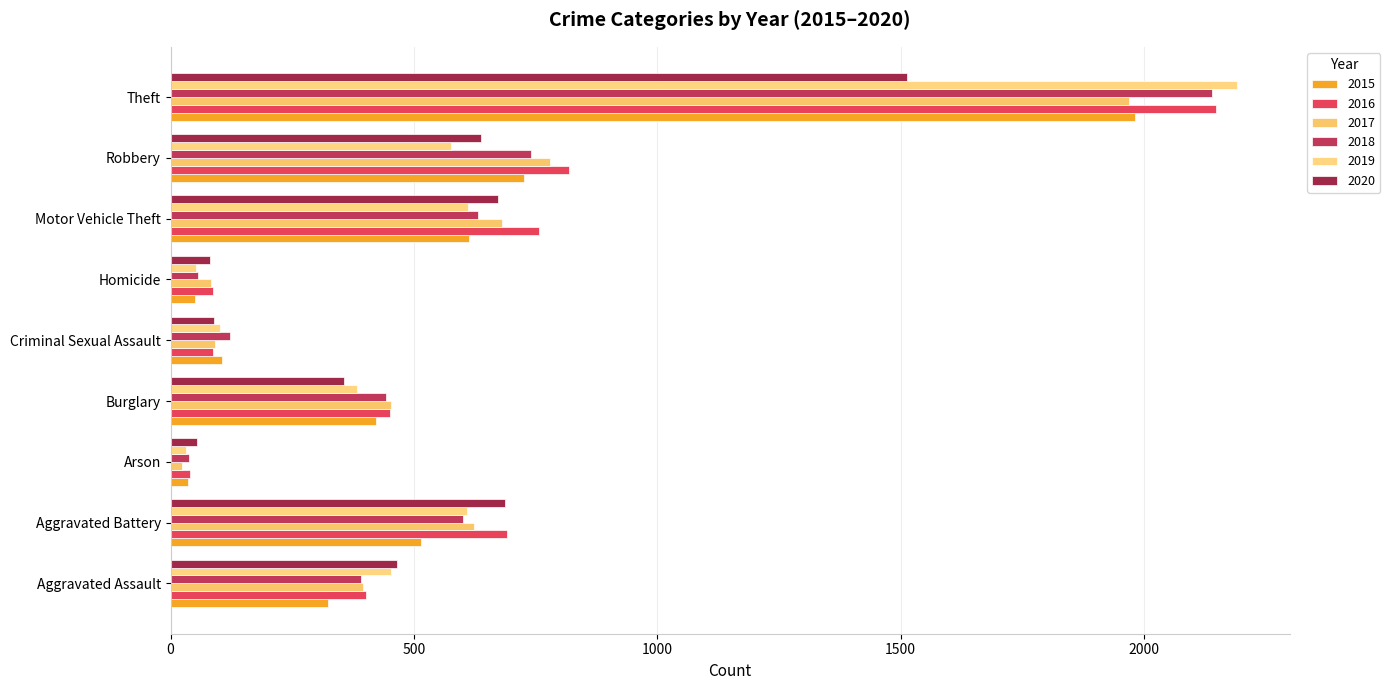

What is the minimum value for 2020?

55